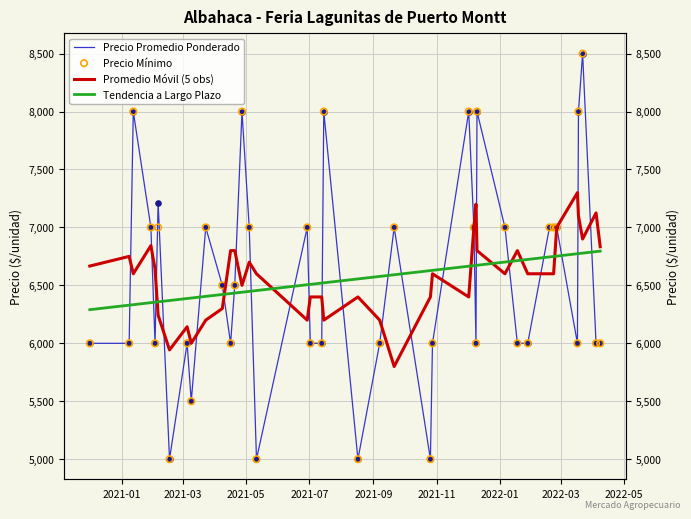

Which series reaches the maximum Y coordinate?

Precio Promedio Ponderado